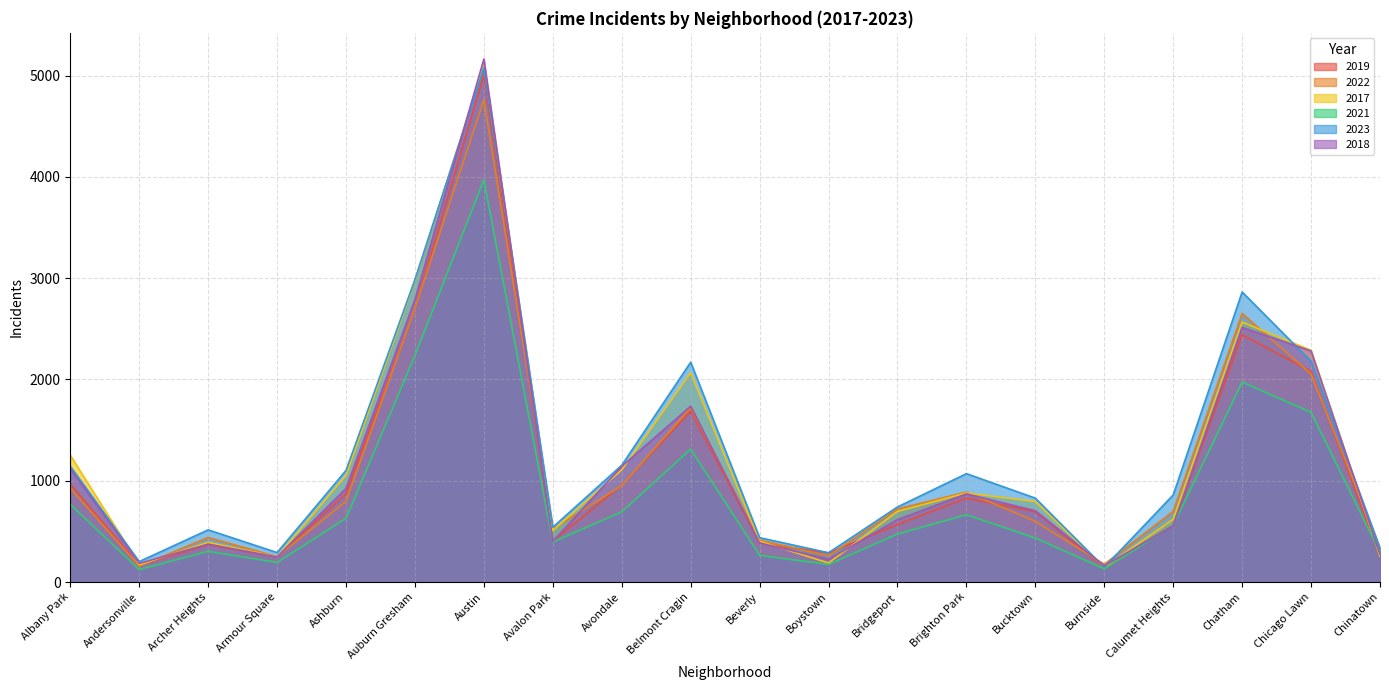

Reading left to right, extract all data points from this chart.

2019: Albany Park=968	Andersonville=166	Archer Heights=368	Armour Square=249	Ashburn=872	Auburn Gresham=2700	Austin=5008	Avalon Park=405	Avondale=957	Belmont Cragin=1687	Beverly=385	Boystown=287	Bridgeport=568	Brighton Park=828	Bucktown=694	Burnside=142	Calumet Heights=561	Chatham=2441	Chicago Lawn=2079	Chinatown=253
2022: Albany Park=926	Andersonville=157	Archer Heights=440	Armour Square=251	Ashburn=797	Auburn Gresham=2702	Austin=4761	Avalon Park=522	Avondale=953	Belmont Cragin=1720	Beverly=414	Boystown=258	Bridgeport=722	Brighton Park=888	Bucktown=599	Burnside=175	Calumet Heights=698	Chatham=2651	Chicago Lawn=2053	Chinatown=338
2017: Albany Park=1252	Andersonville=171	Archer Heights=391	Armour Square=250	Ashburn=1053	Auburn Gresham=2973	Austin=5096	Avalon Park=508	Avondale=1107	Belmont Cragin=2066	Beverly=403	Boystown=188	Bridgeport=697	Brighton Park=879	Bucktown=795	Burnside=145	Calumet Heights=620	Chatham=2566	Chicago Lawn=2288	Chinatown=253
2021: Albany Park=767	Andersonville=123	Archer Heights=303	Armour Square=193	Ashburn=629	Auburn Gresham=2237	Austin=3970	Avalon Park=395	Avondale=692	Belmont Cragin=1312	Beverly=264	Boystown=173	Bridgeport=474	Brighton Park=664	Bucktown=435	Burnside=130	Calumet Heights=559	Chatham=1974	Chicago Lawn=1675	Chinatown=293
2023: Albany Park=1143	Andersonville=202	Archer Heights=515	Armour Square=291	Ashburn=1102	Auburn Gresham=2986	Austin=5076	Avalon Park=541	Avondale=1153	Belmont Cragin=2170	Beverly=438	Boystown=289	Bridgeport=741	Brighton Park=1070	Bucktown=828	Burnside=145	Calumet Heights=860	Chatham=2863	Chicago Lawn=2178	Chinatown=335
2018: Albany Park=1117	Andersonville=184	Archer Heights=374	Armour Square=248	Ashburn=924	Auburn Gresham=2787	Austin=5163	Avalon Park=401	Avondale=1142	Belmont Cragin=1736	Beverly=386	Boystown=224	Bridgeport=616	Brighton Park=870	Bucktown=704	Burnside=160	Calumet Heights=554	Chatham=2513	Chicago Lawn=2281	Chinatown=273